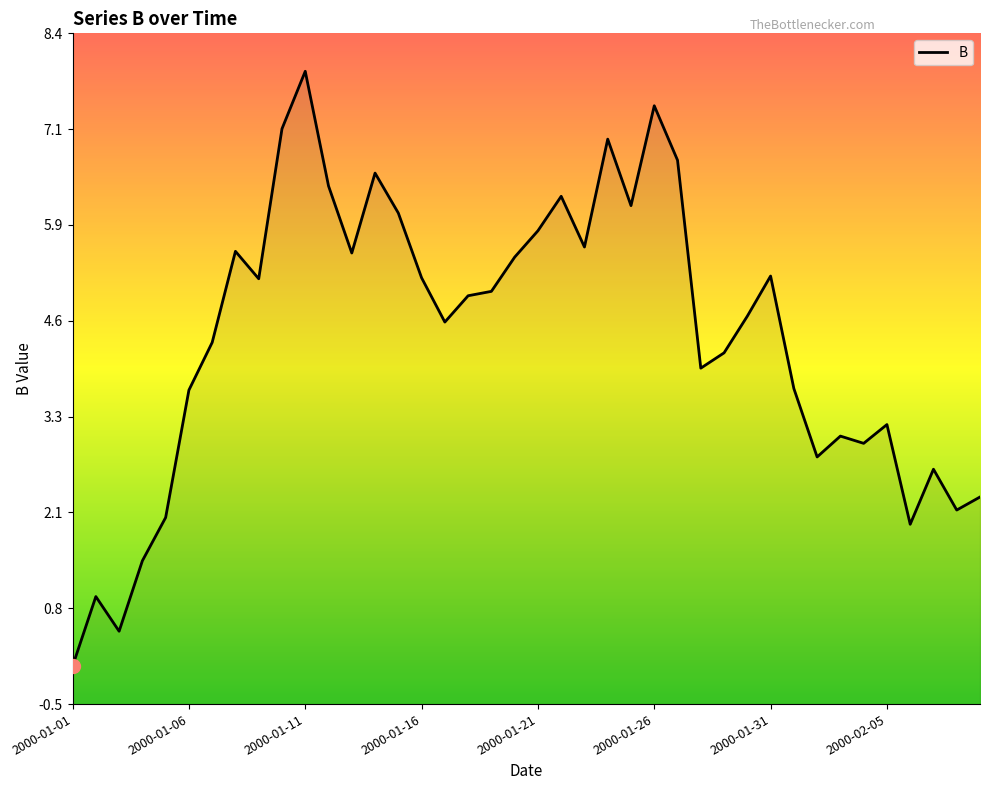

What is the ratio of the value at 28 to the value at 39?

1.8